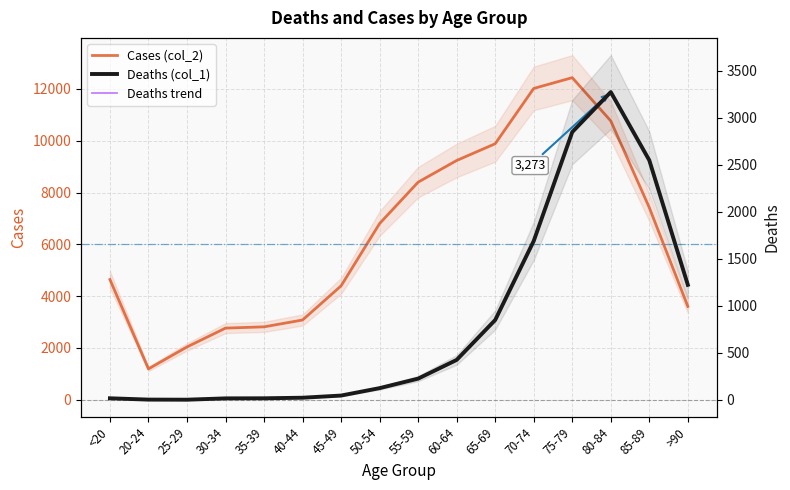

What is the label of the 13th point from the left?

75-79